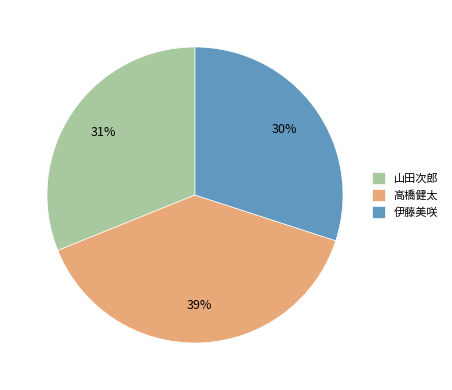

Between 山田次郎 and 伊藤美咲, which is larger?

山田次郎